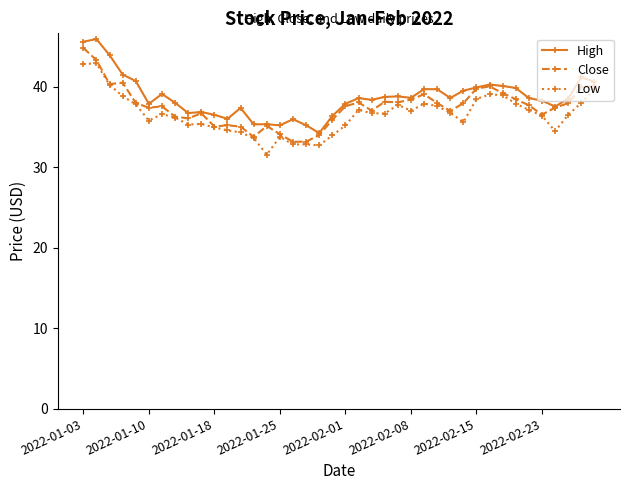

True or false: Low and High cross at least once.

False